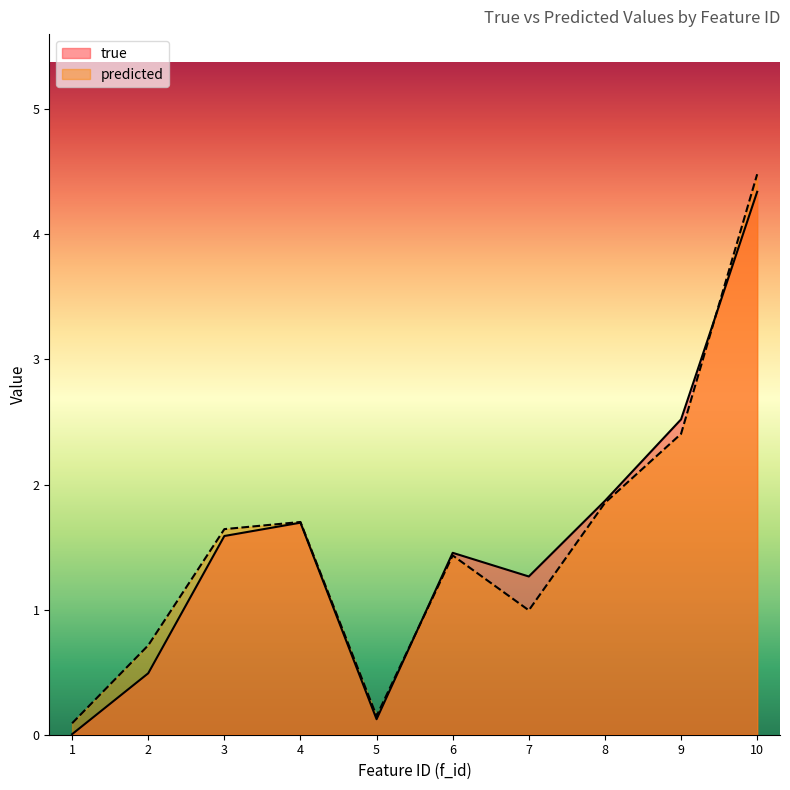

Between 4 and 5, which series saw the biggest shift?

true